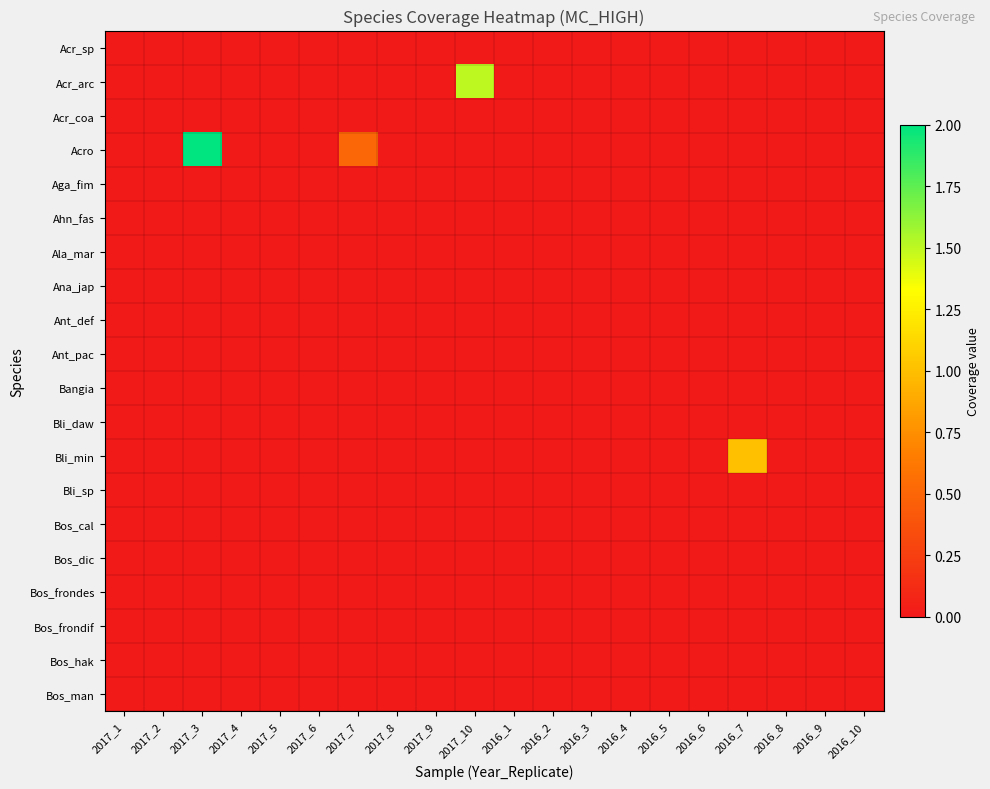

Rank the series by their maximum value, from lowest to highest.

Acr_sp, Acr_coa, Aga_fim, Ahn_fas, Ala_mar, Ana_jap, Ant_def, Ant_pac, Bangia, Bli_daw, Bli_sp, Bos_cal, Bos_dic, Bos_frondes, Bos_frondif, Bos_hak, Bos_man, Bli_min, Acr_arc, Acro